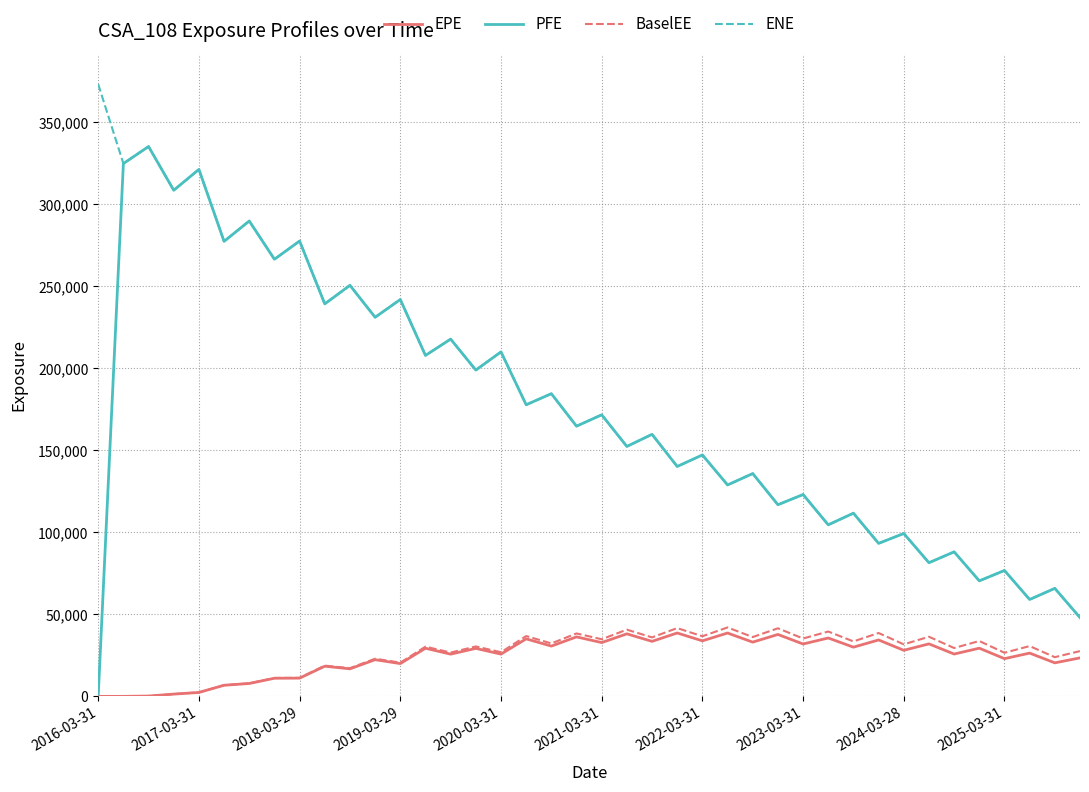

What is the maximum value shown in the chart?

373220.0